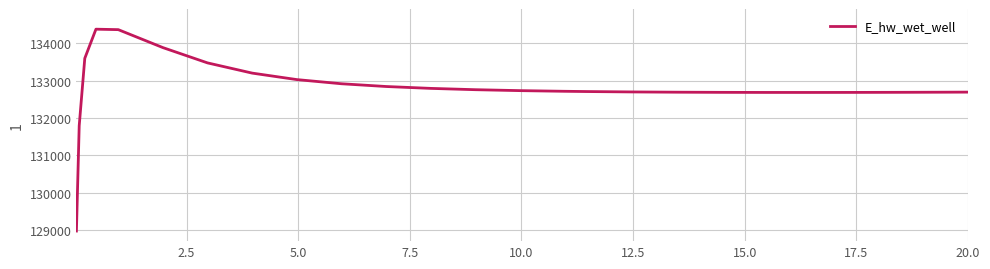

What is the difference between the maximum and minimum values?

5398.1